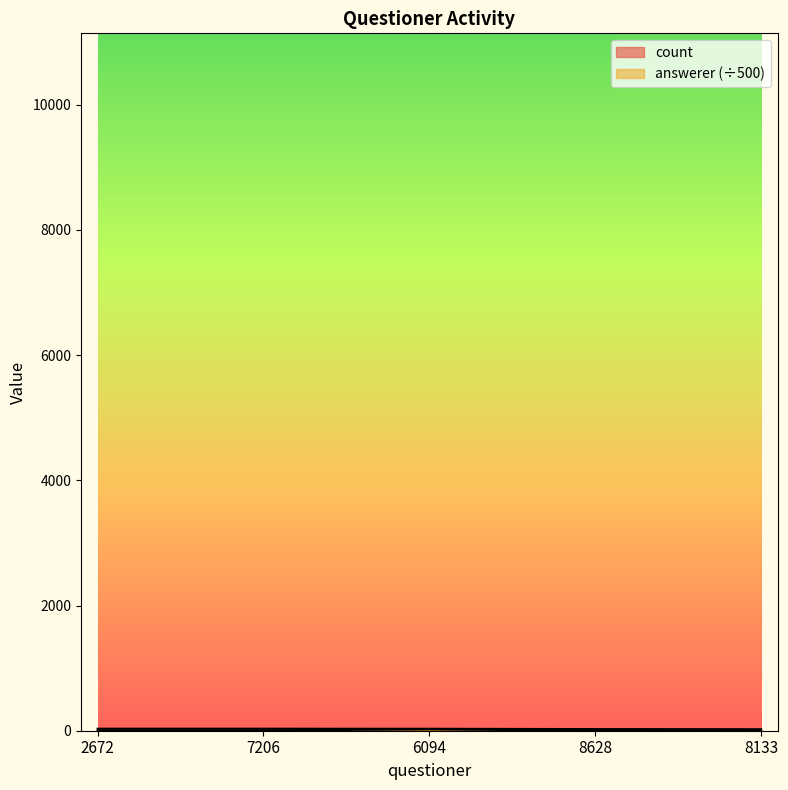

True or false: answerer has a value of 22.3 at 6094.

True